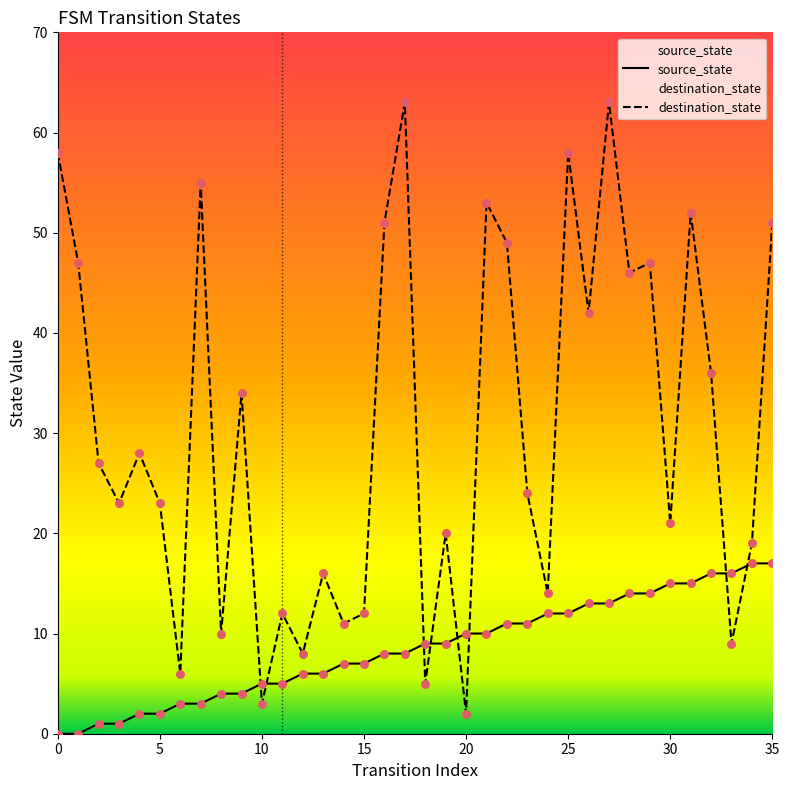

At how many categories does at least one series exceed 32?

16